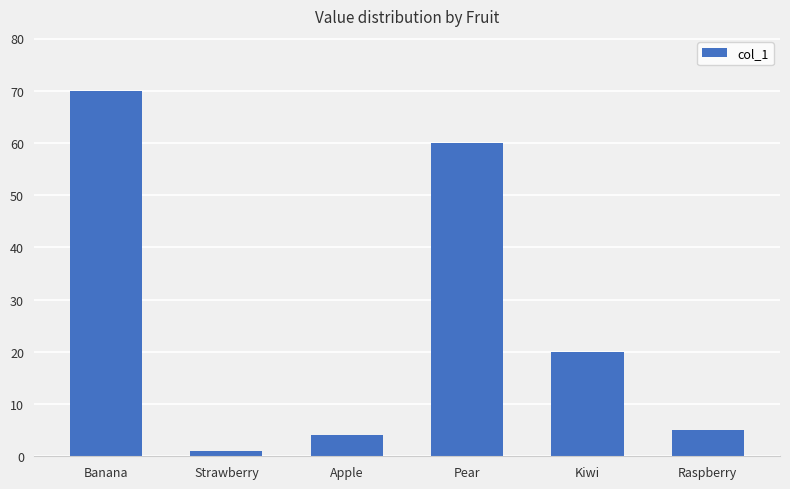

How many data points are less than 20?

3